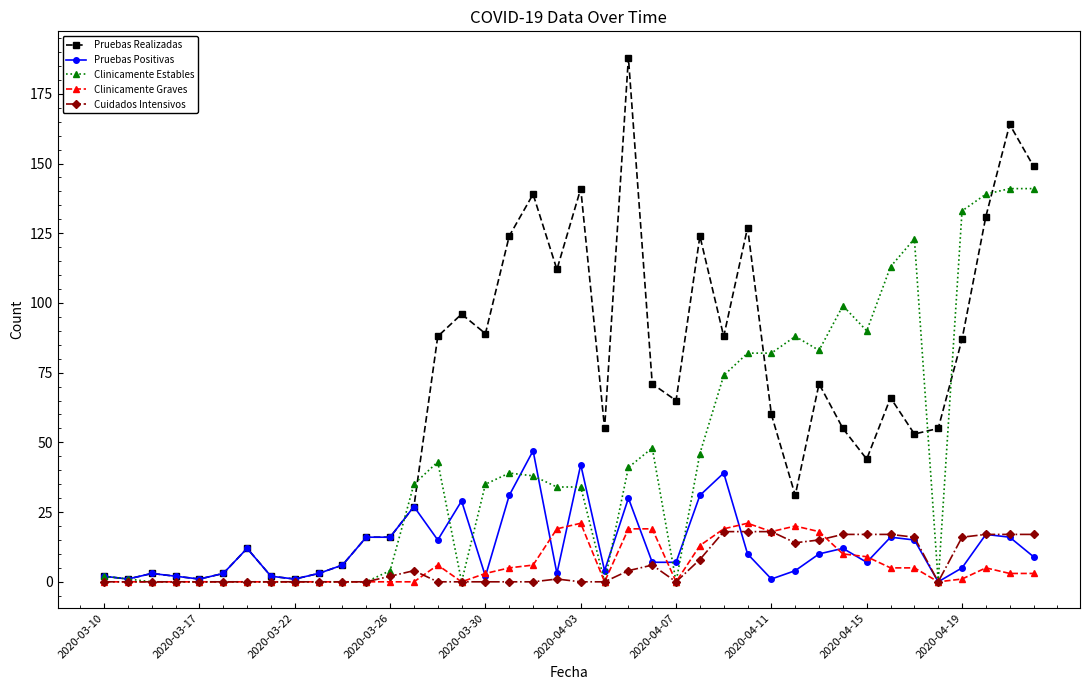

What is the value of the Clinicamente Graves point at the 40th from the left?

3